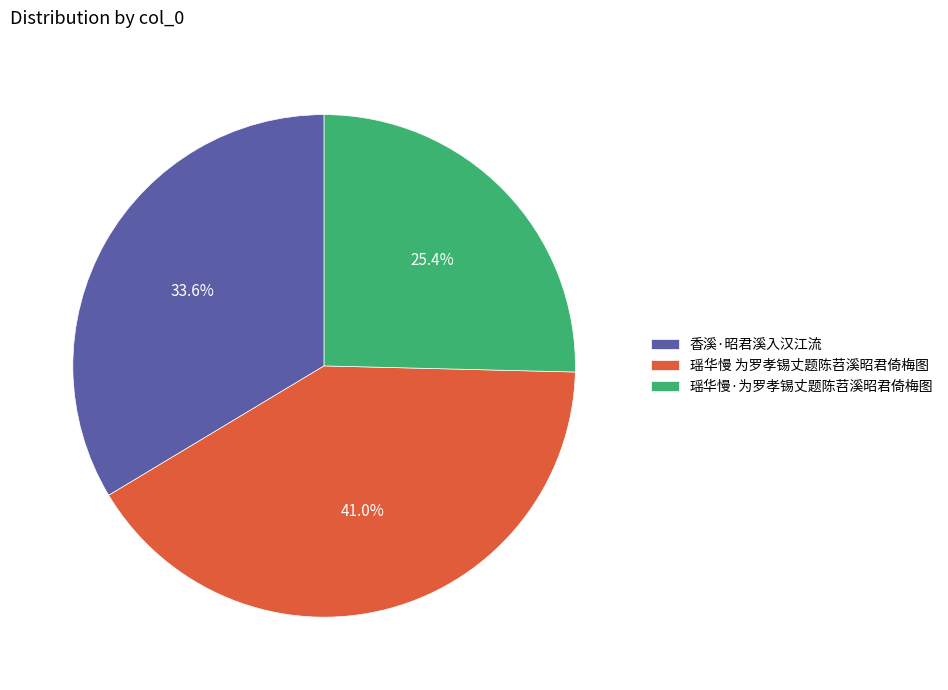

To the nearest percent, what is the difference between the 瑶华慢·为罗孝锡丈题陈苕溪昭君倚梅图 and 香溪·昭君溪入汉江流 slice percentages?

8%